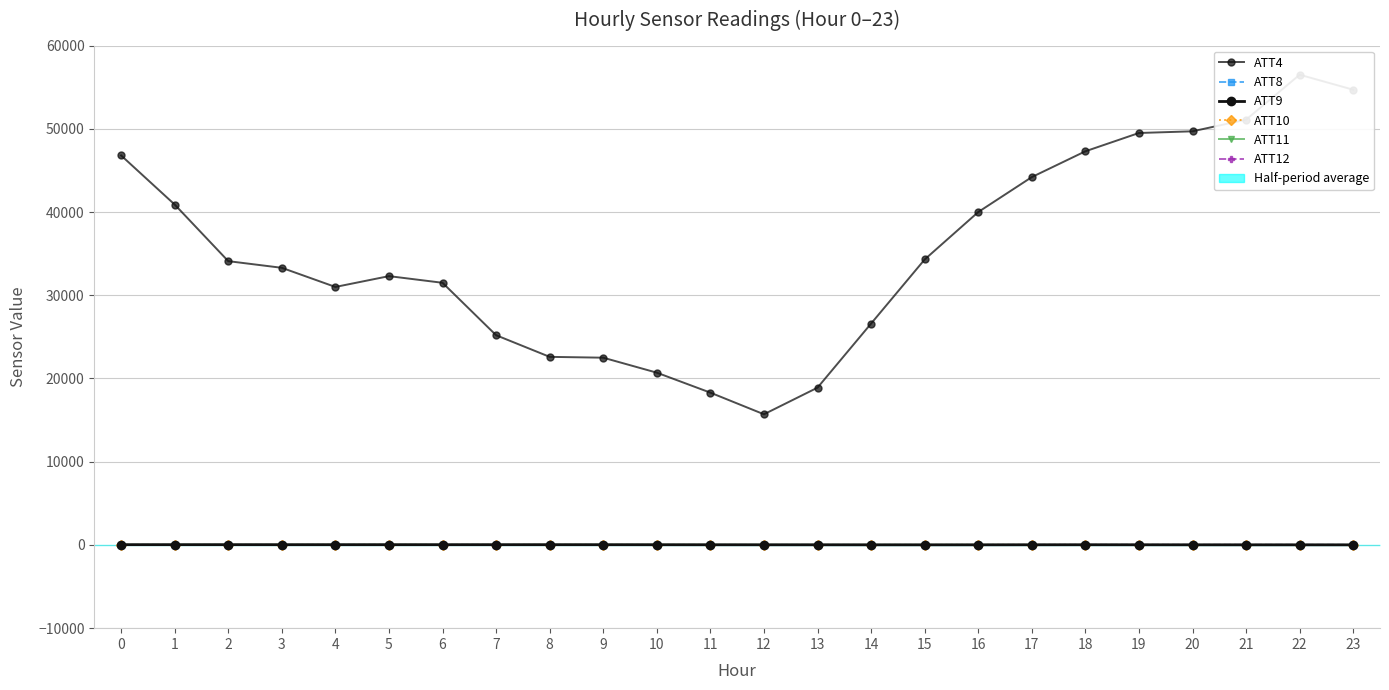

Where is the first local minimum for ATT9?

3